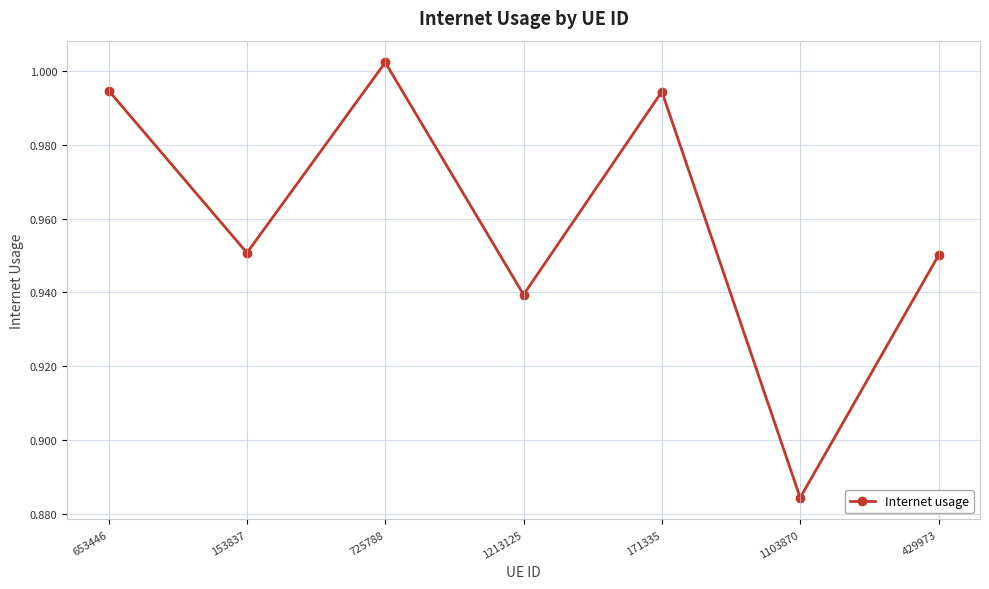

What is the difference between the maximum and minimum values?

0.1